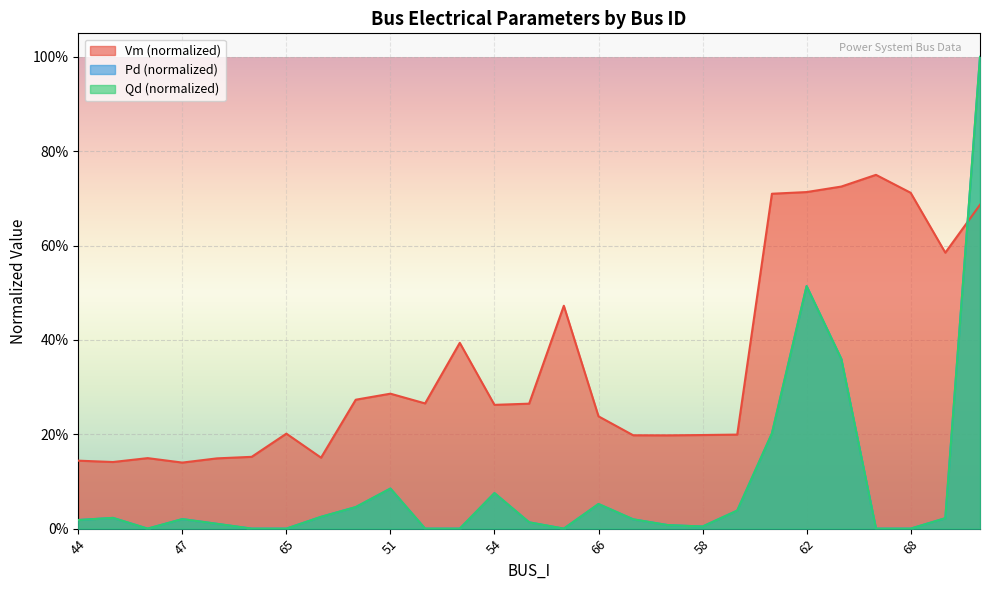

Between 51 and 62, which series saw the biggest shift?

Pd